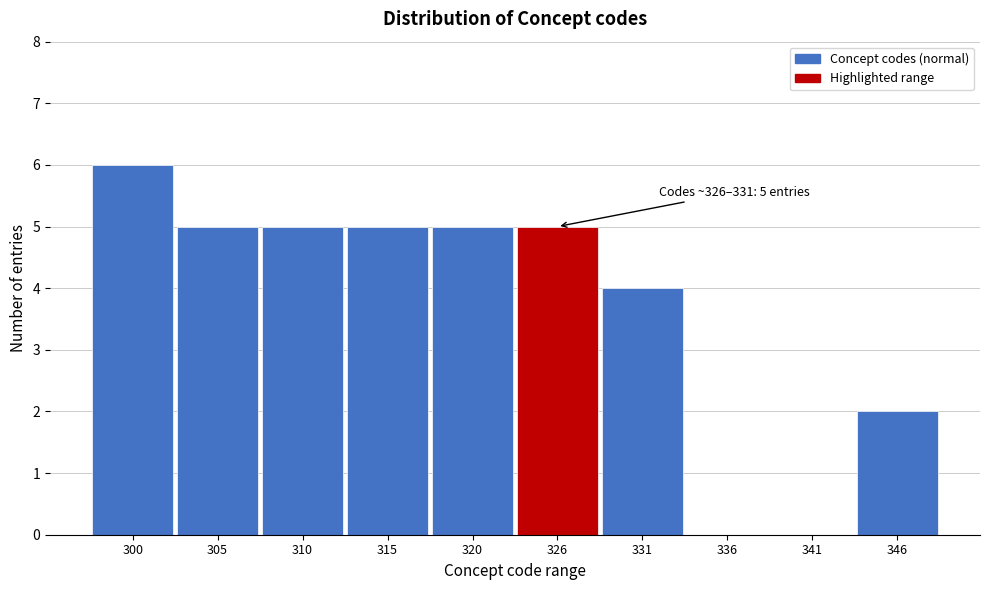

Reading left to right, what are all the values shown in this chart?

300=6	305=5	310=5	315=5	320=5	326=5	331=4	336=0	341=0	346=2